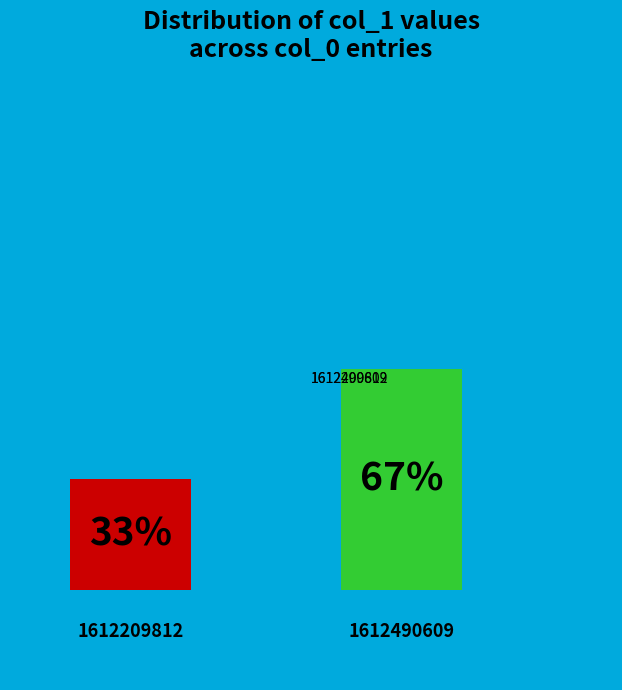

Combined, do 1612209812 and 1612490609 account for over 50%?

Yes